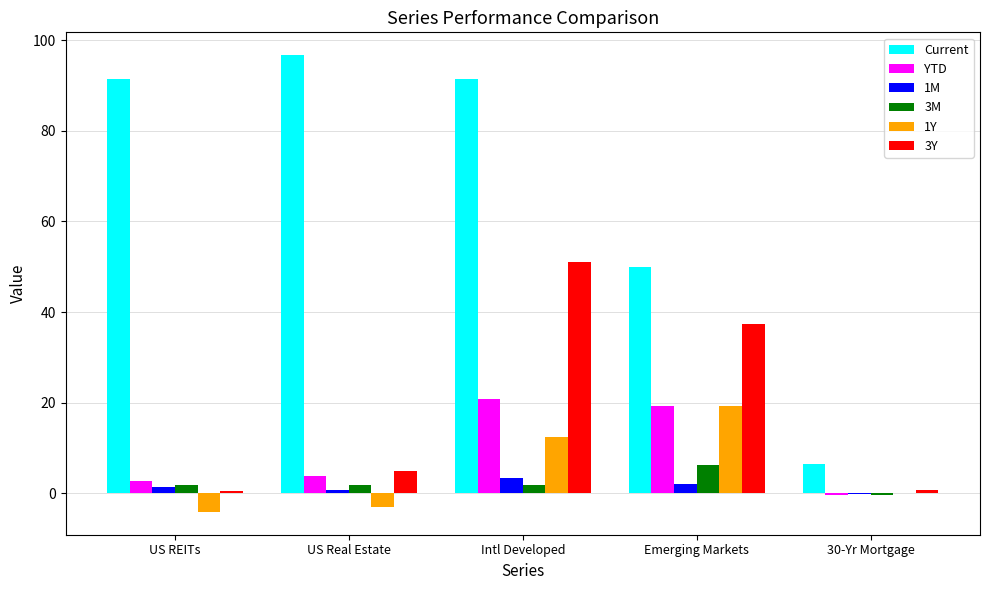

What is the highest value of the 3M series?

6.2